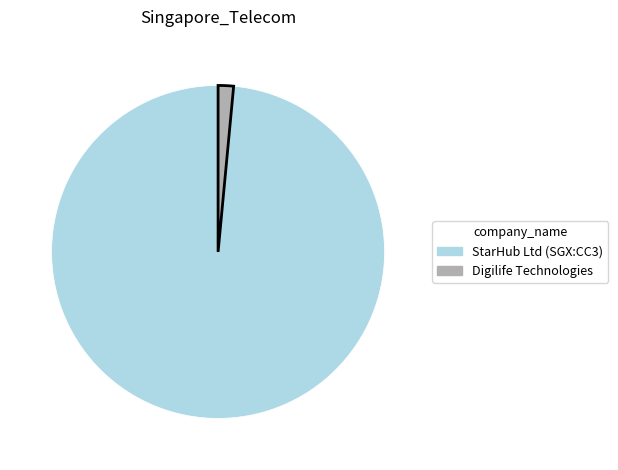

How many segments does this pie chart have?

2